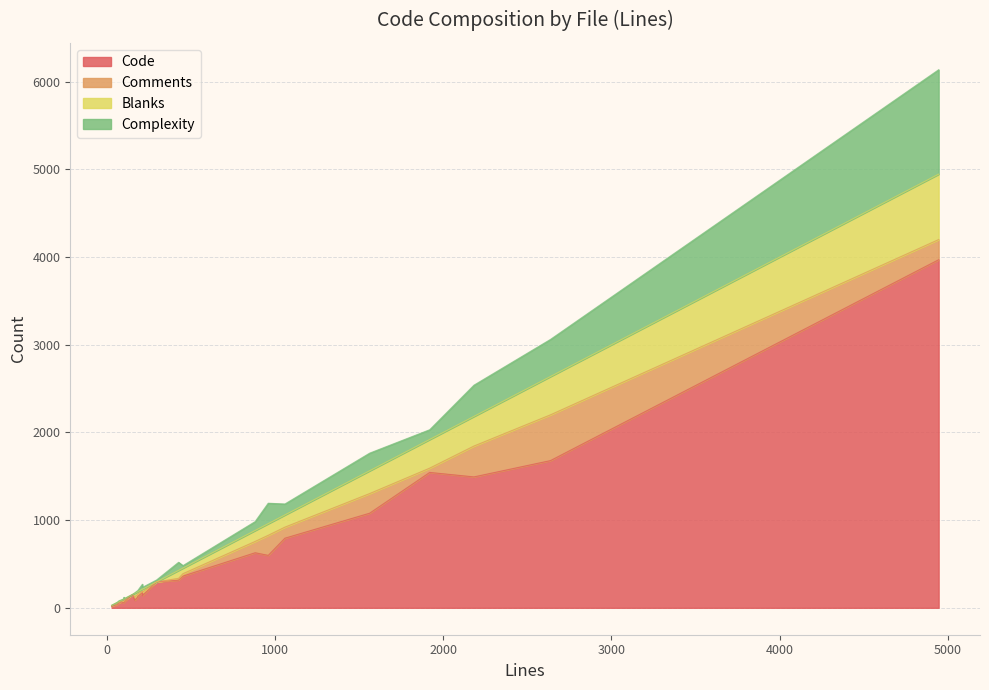

Is it true that Complexity equals 125 at Config.cc?

True